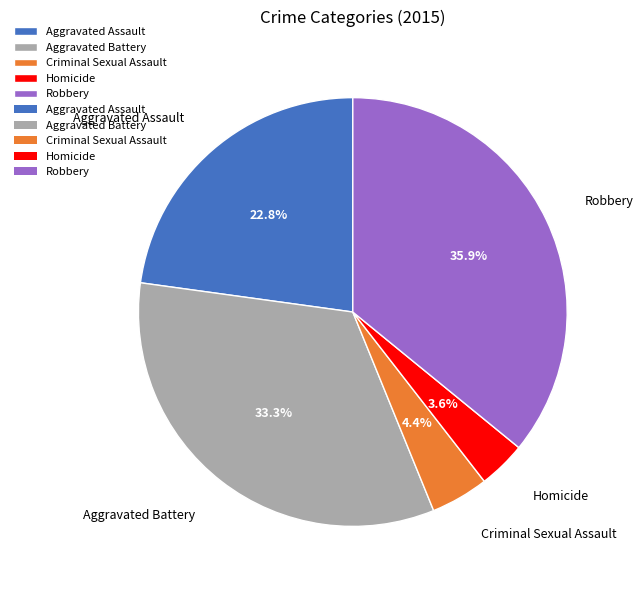

The Criminal Sexual Assault slice represents 19% of the pie. True or false?

False